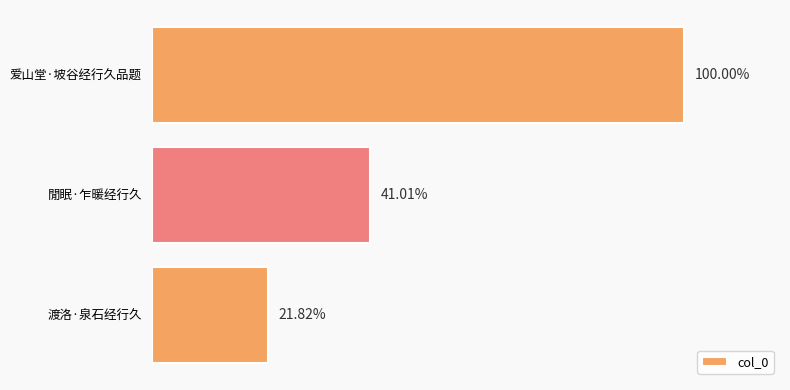

Does the chart contain any negative values?

No